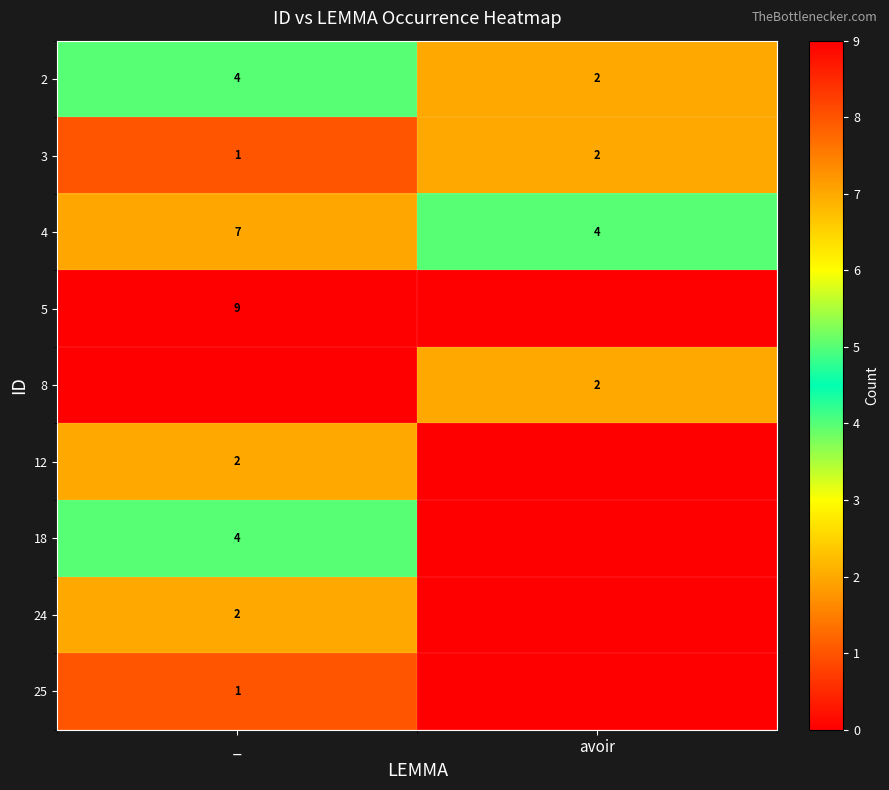

What is the difference between the highest and lowest values at avoir?

4